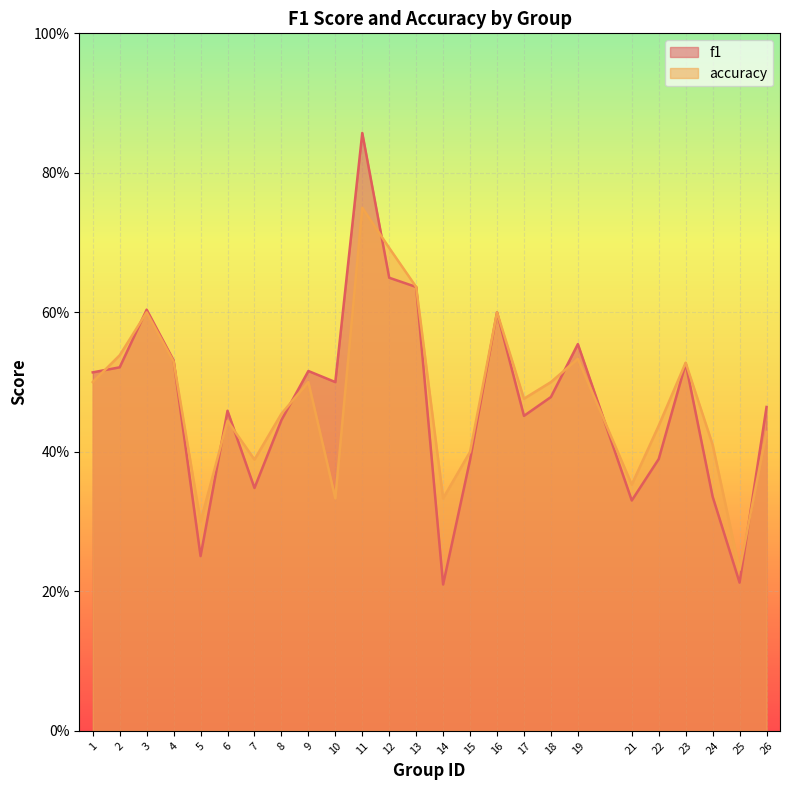

Which series has the largest total across all categories?

accuracy